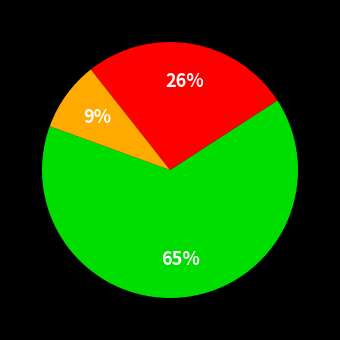

Is there a majority slice in this chart?

Yes